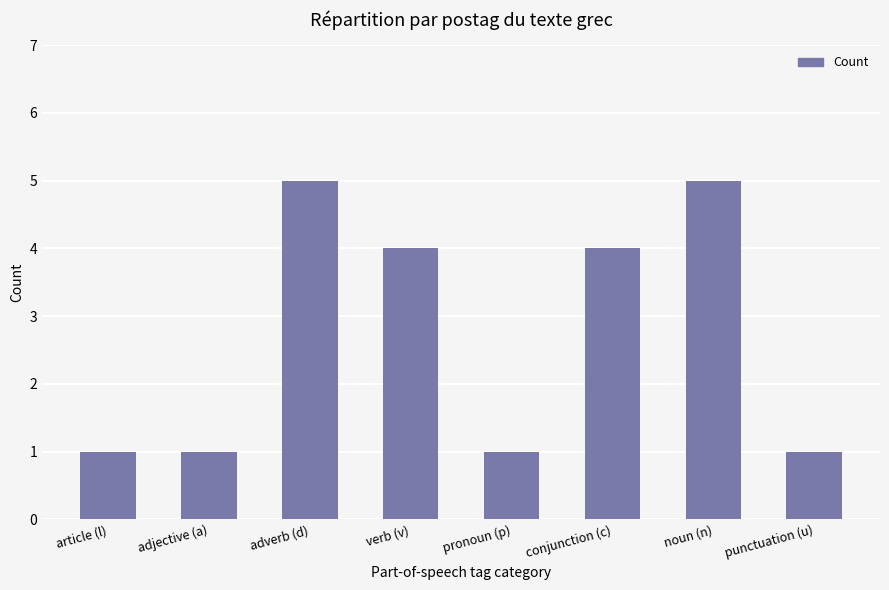

Approximately how many times larger is the value at pronoun (p) compared to adjective (a)?

1.0